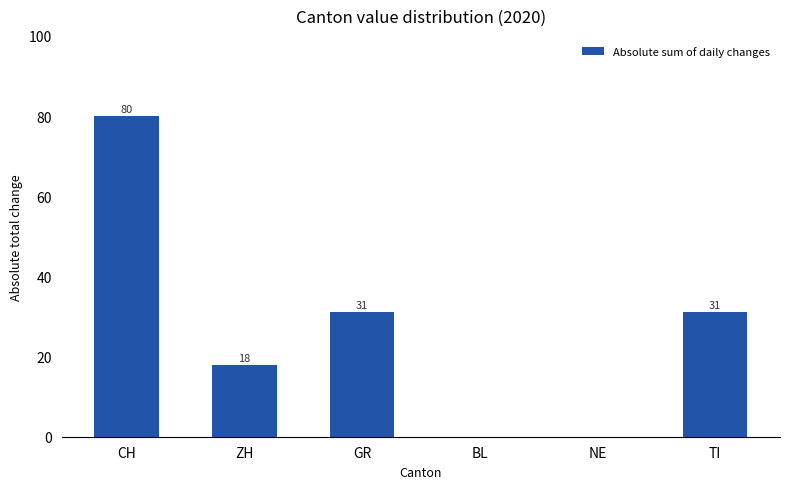

What is the sum of all values?

160